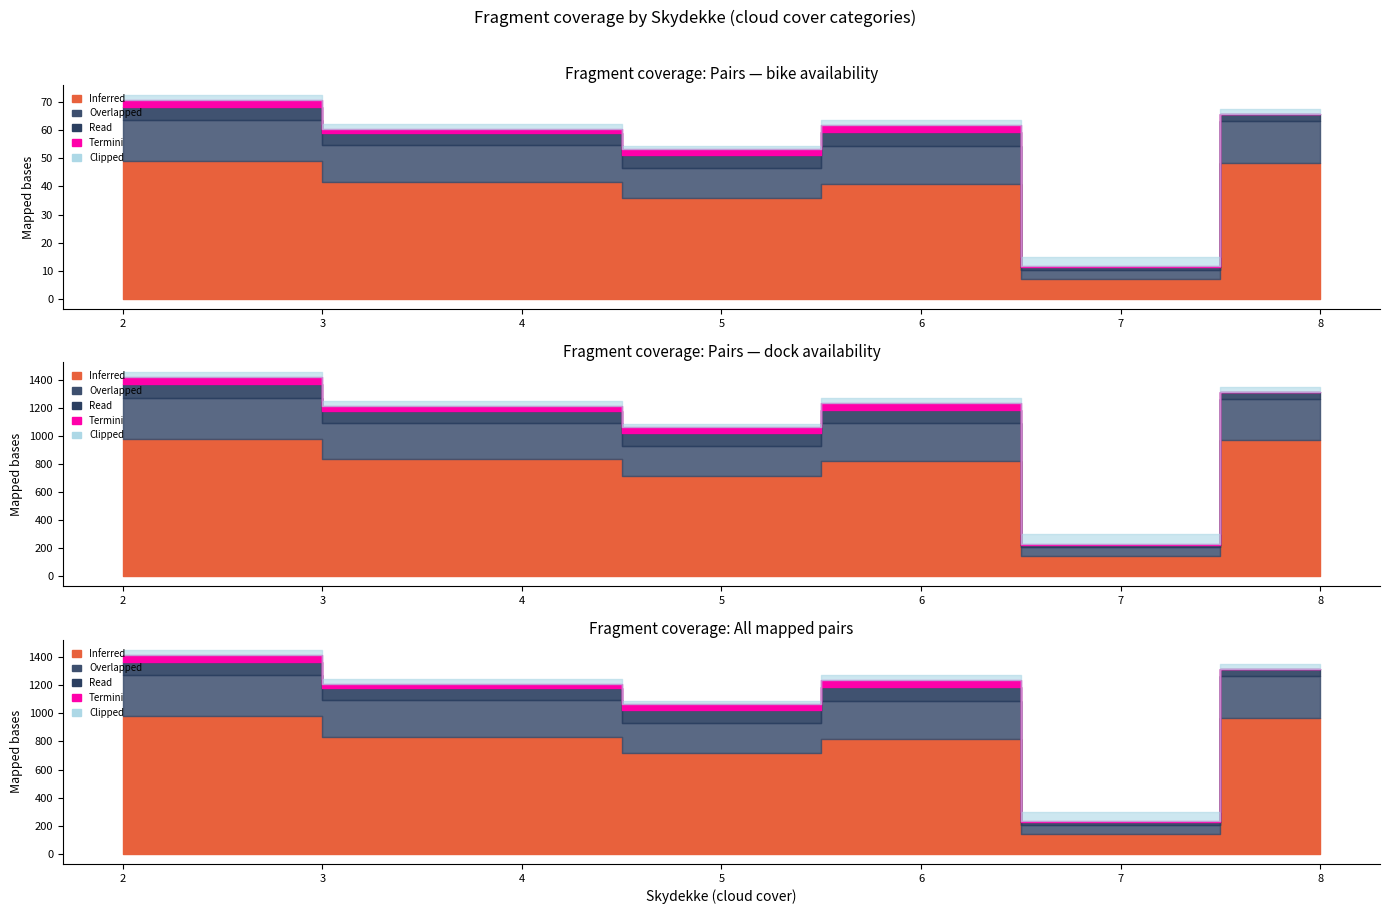

True or false: Termini and Overlapped cross at least once.

False